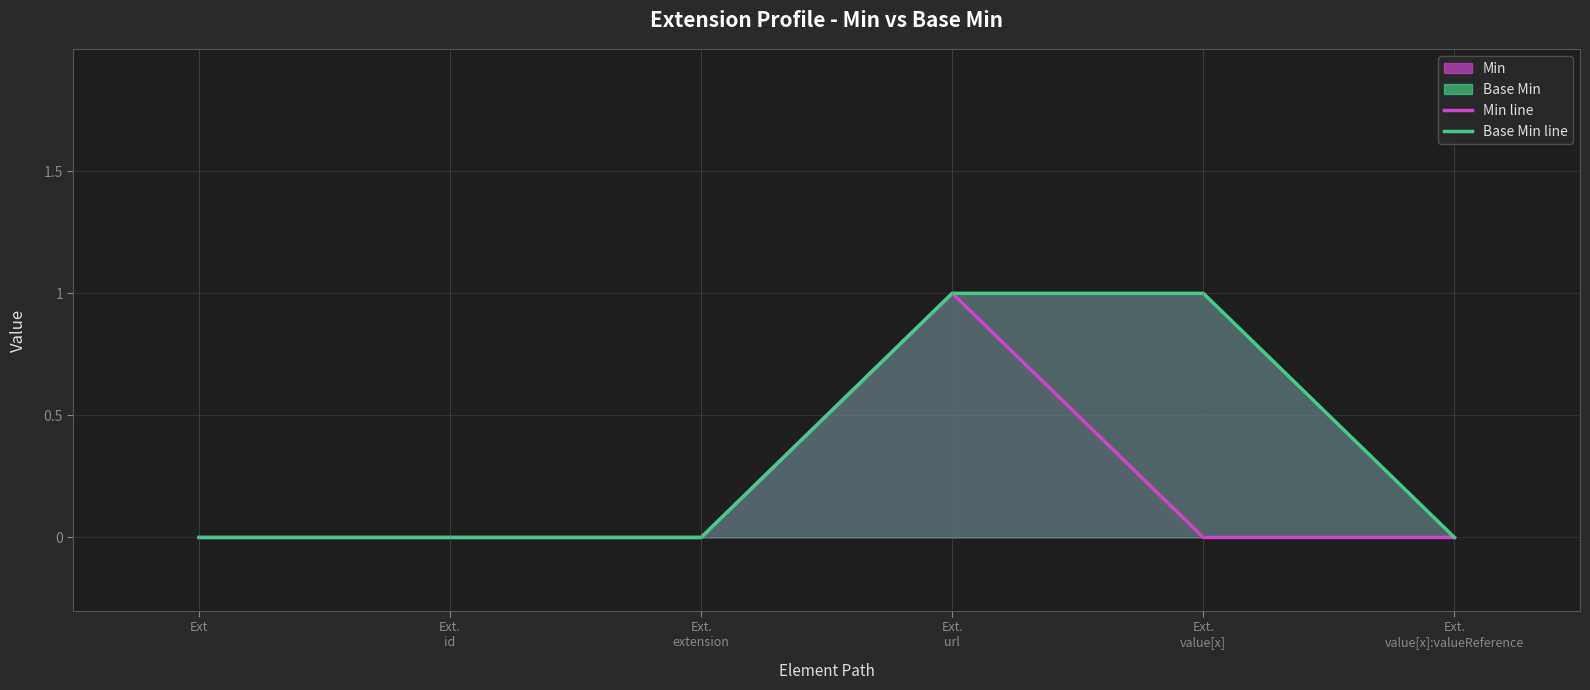

Is it true that Base Min line equals 0 at Ext.
id?

True